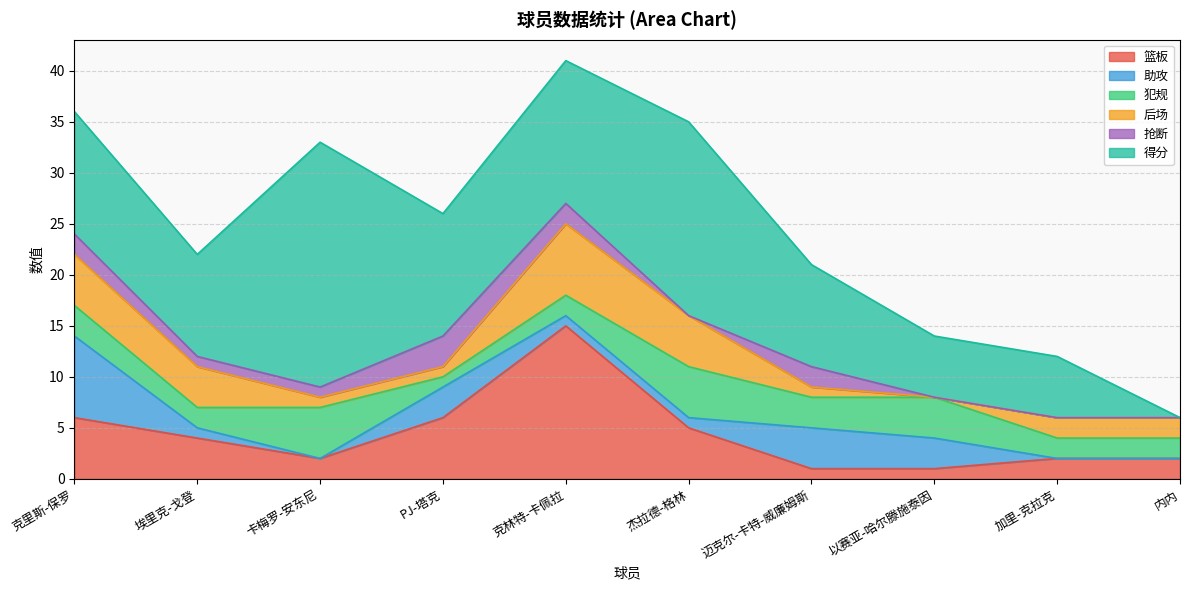

True or false: 得分 and 犯规 cross at least once.

True